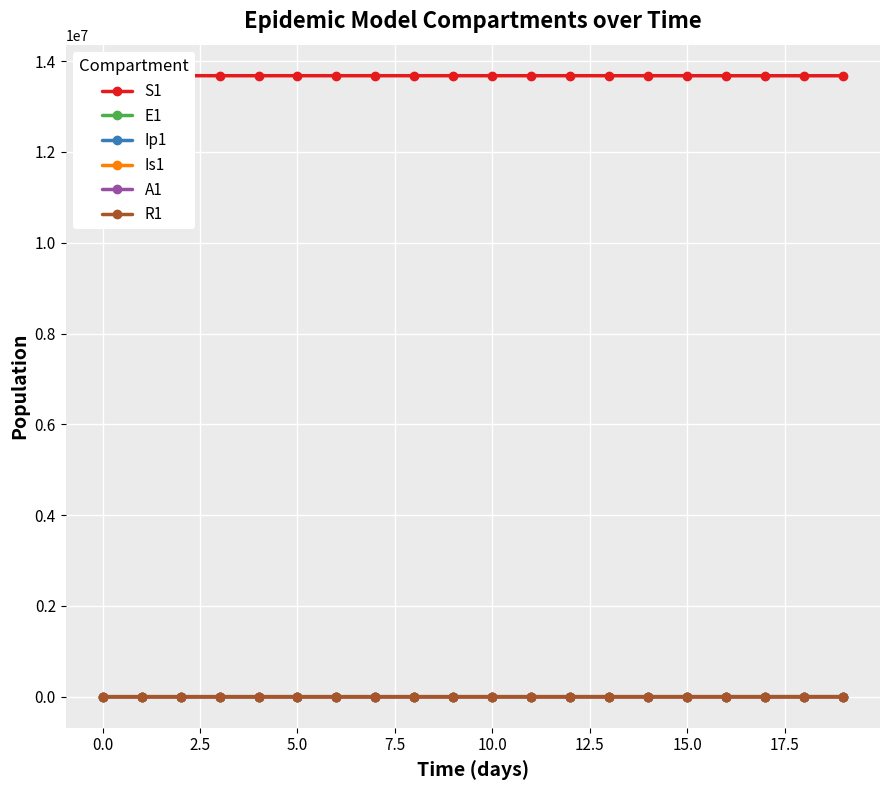

What is the maximum value shown in the chart?

13678500.0